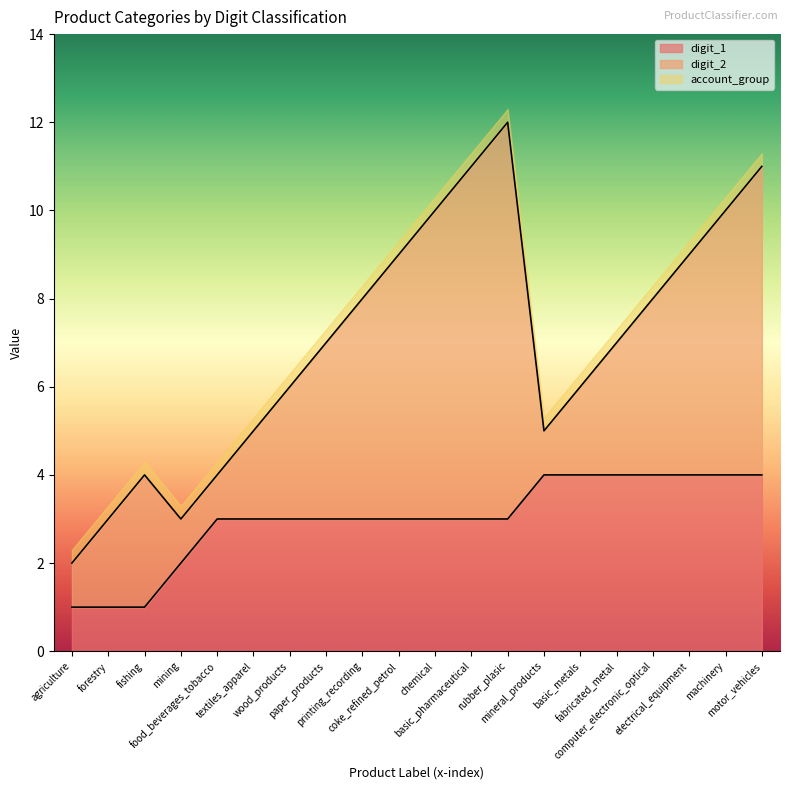

Rank the series by their maximum value, from lowest to highest.

account_group, digit_1, digit_2